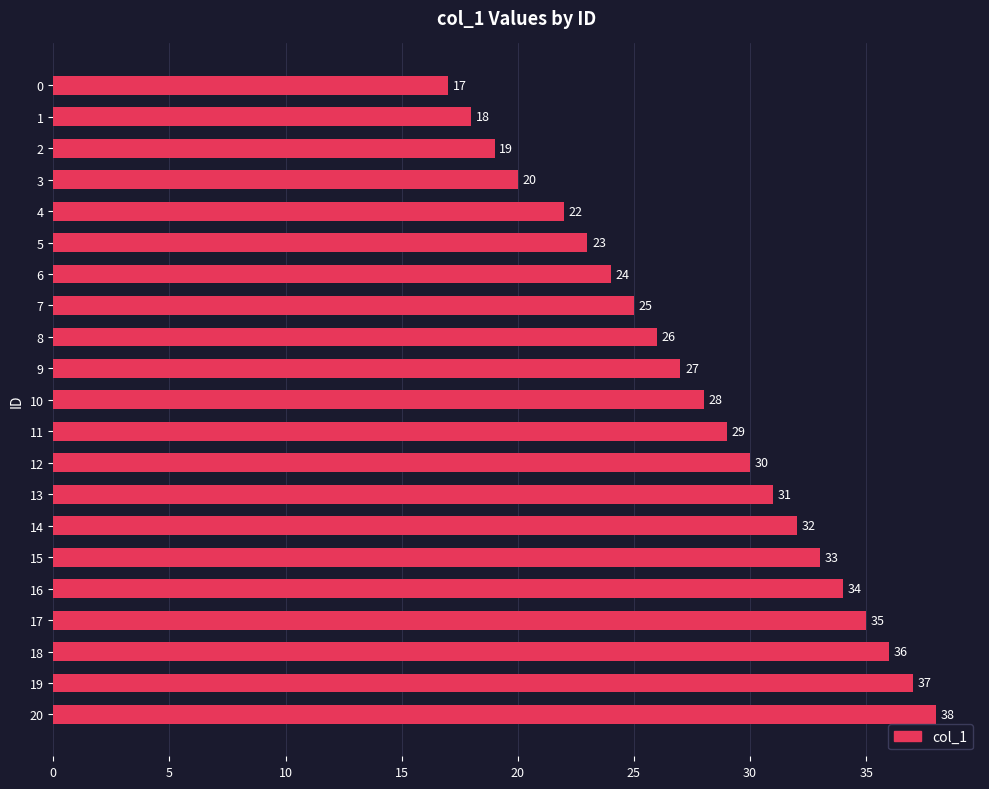

What is the sum of all values?

584